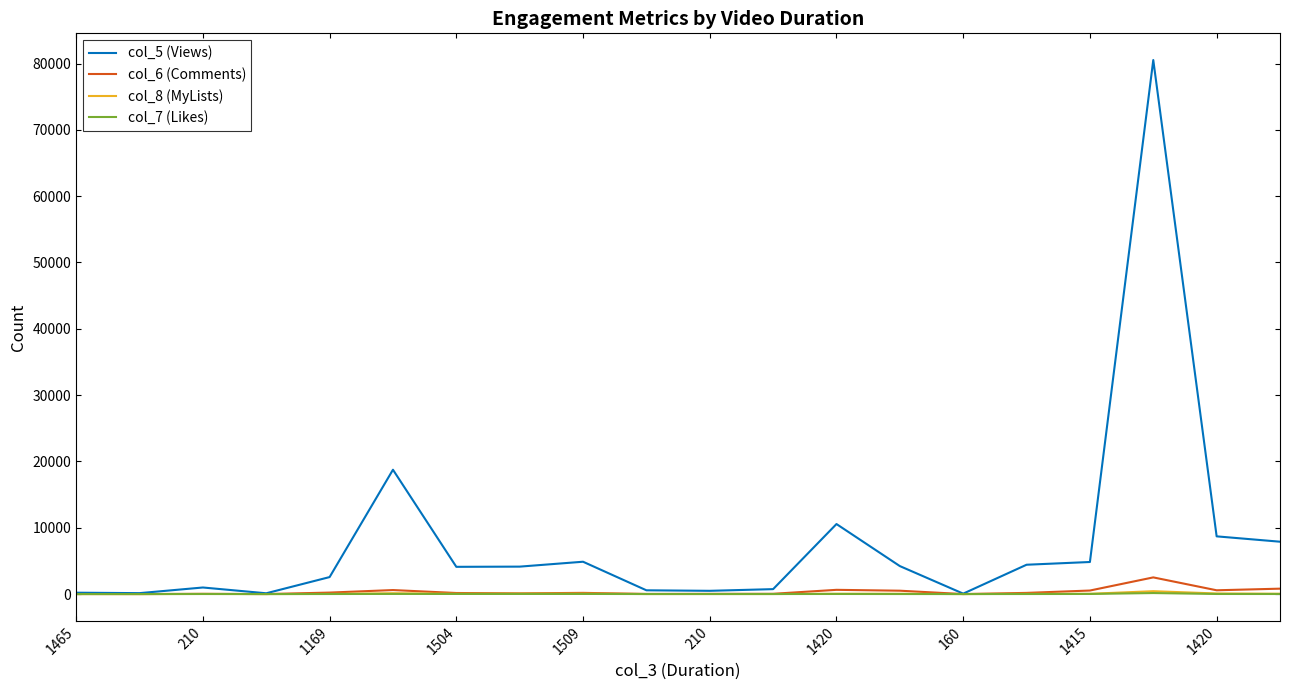

At how many categories does at least one series exceed 41255?

1